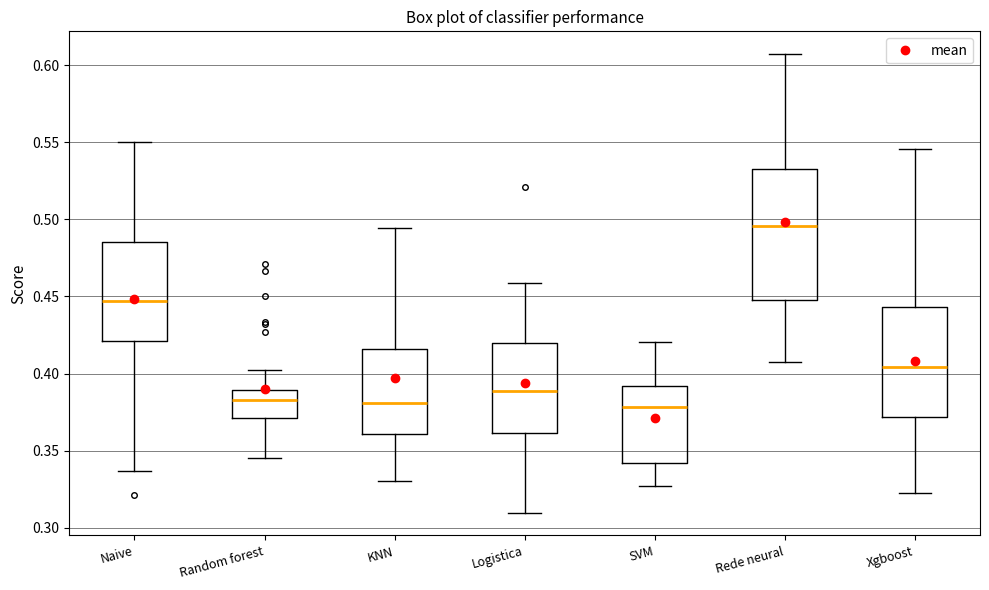

Where is the lower edge of the box for Rede neural on the y-axis? The values are not printed on the chart, so give them approximately, as read against the axis.

0.450